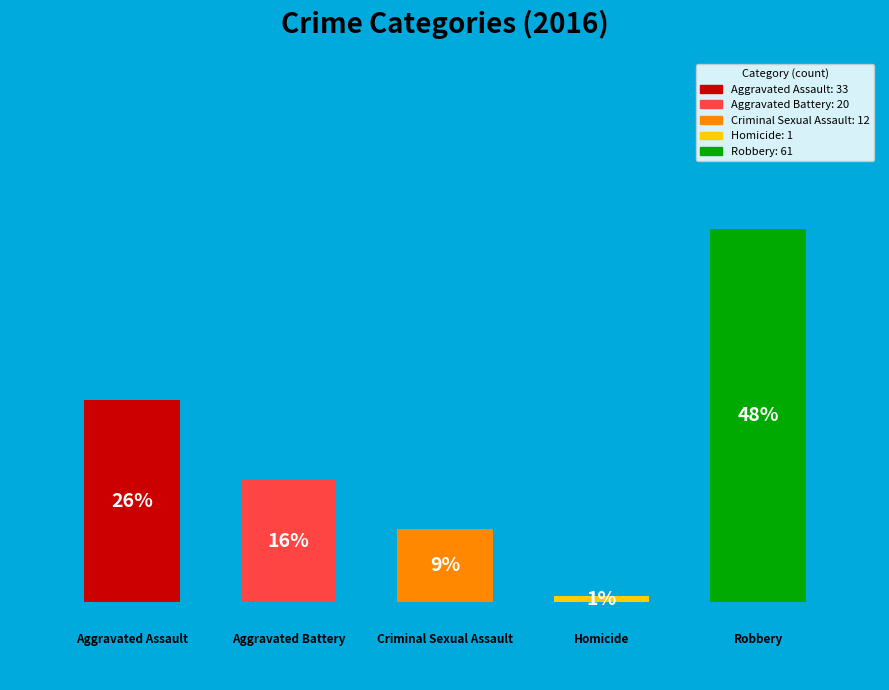

What percentage is the Criminal Sexual Assault slice, to the nearest percent?

9%